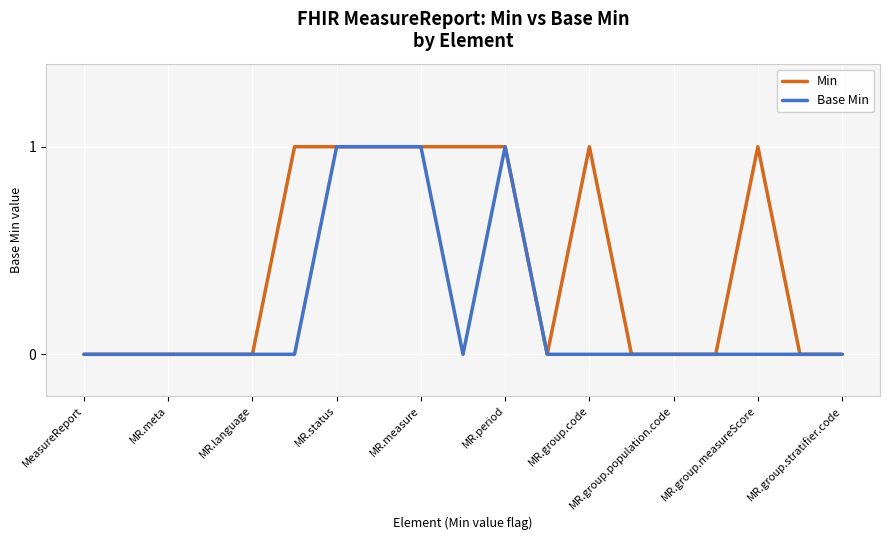

Rank the series by their average value, from highest to lowest.

Min, Base Min